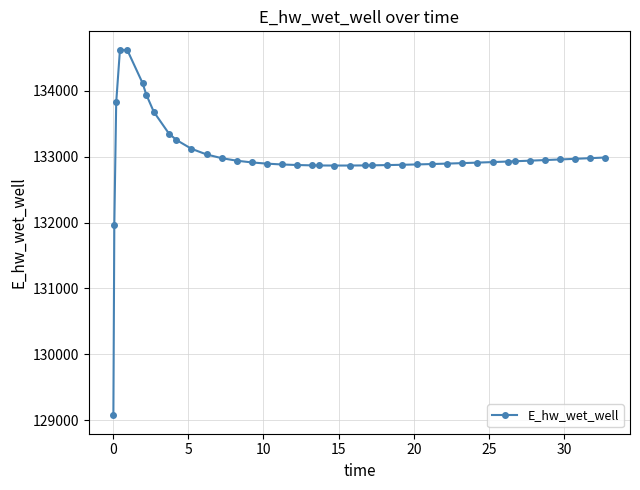

What is the minimum value shown in the chart?

129070.0